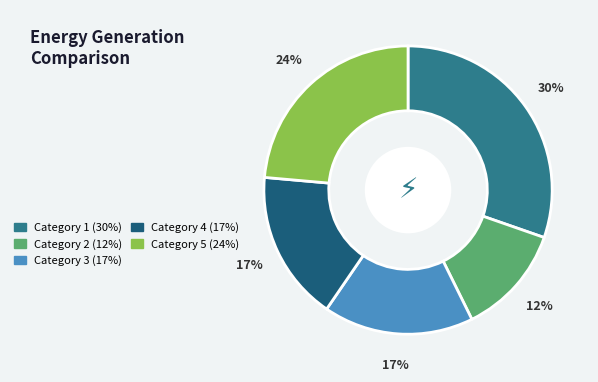

Is there a majority slice in this chart?

No